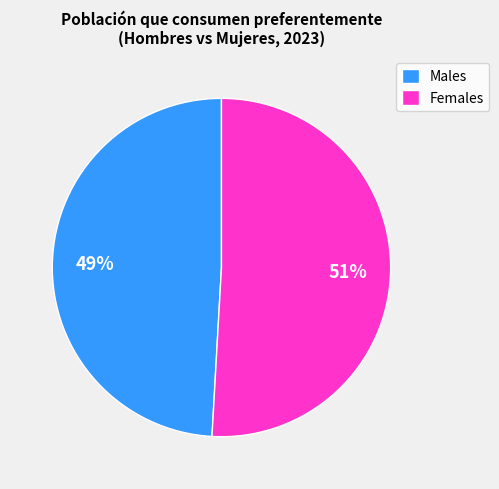

To the nearest percent, what portion does Males represent?

49%